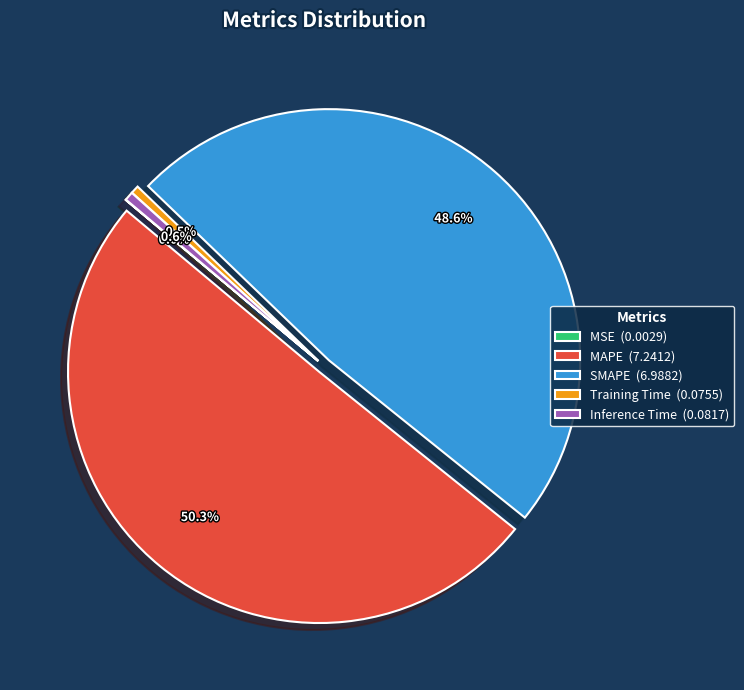

To the nearest percent, what portion does SMAPE represent?

49%